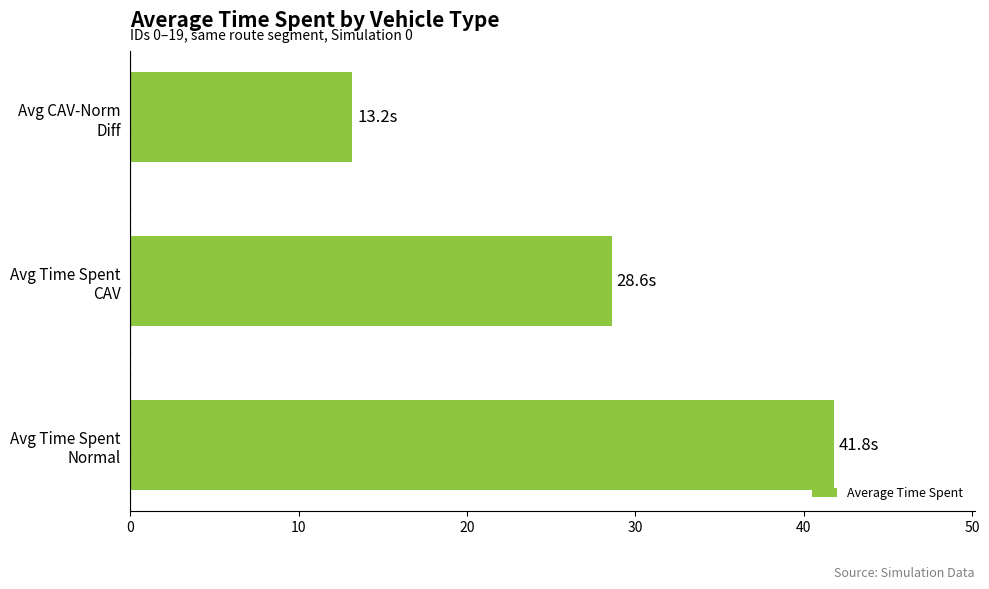

What is the difference between the maximum and minimum values?

28.6